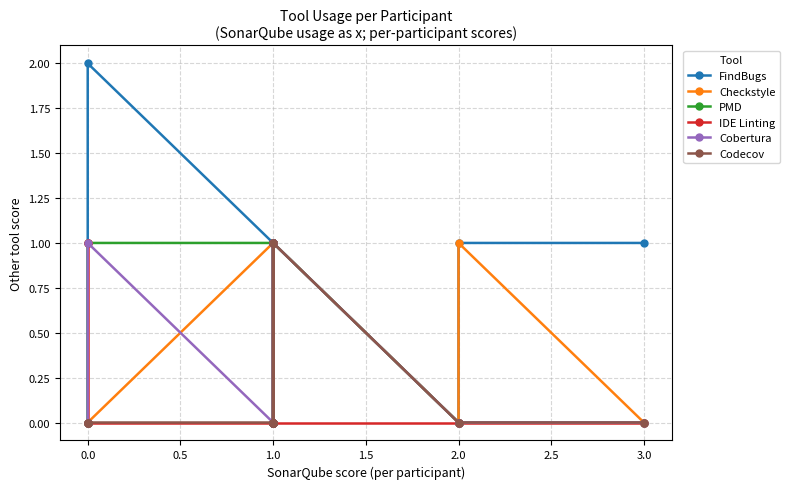

True or false: FindBugs and Checkstyle cross at least once.

False